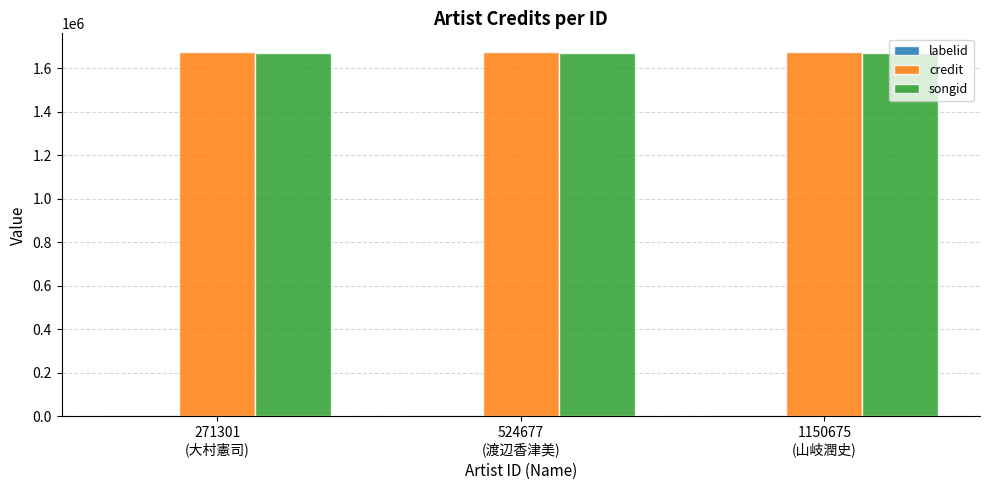

How many bars are there in total?

9